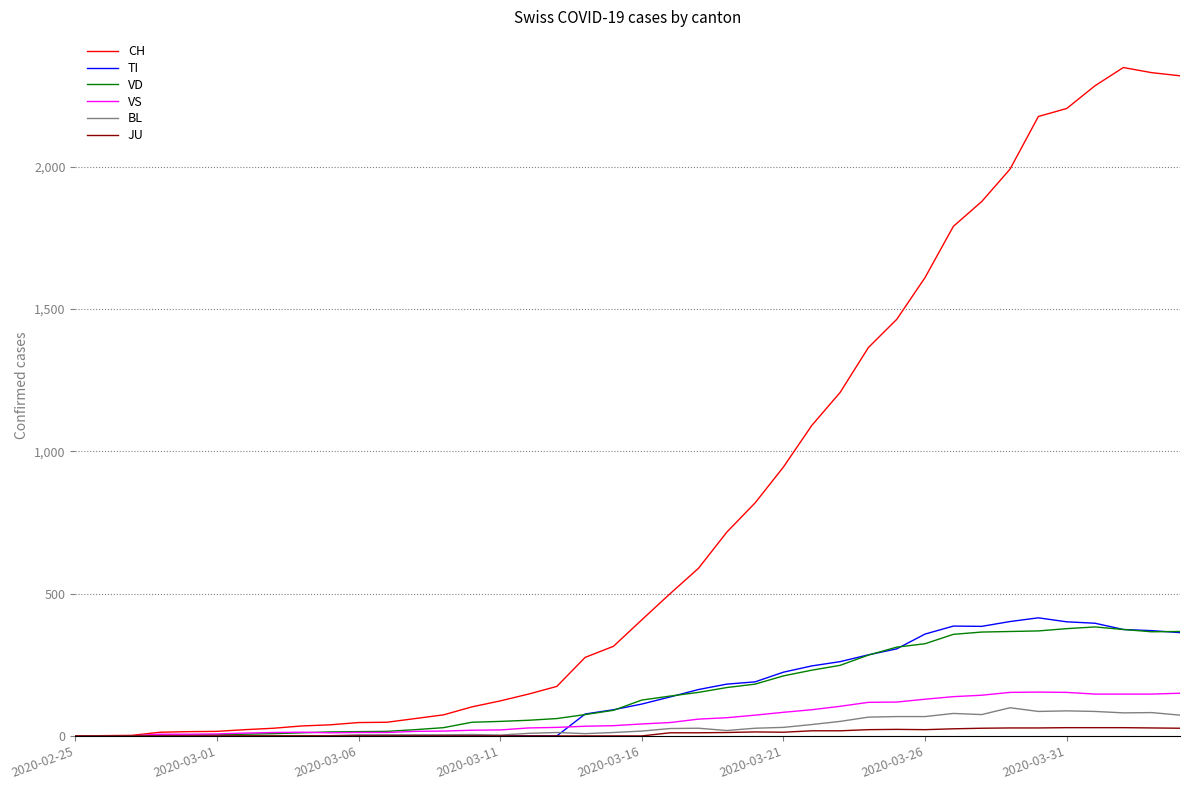

Which series has the widest spread of values?

CH